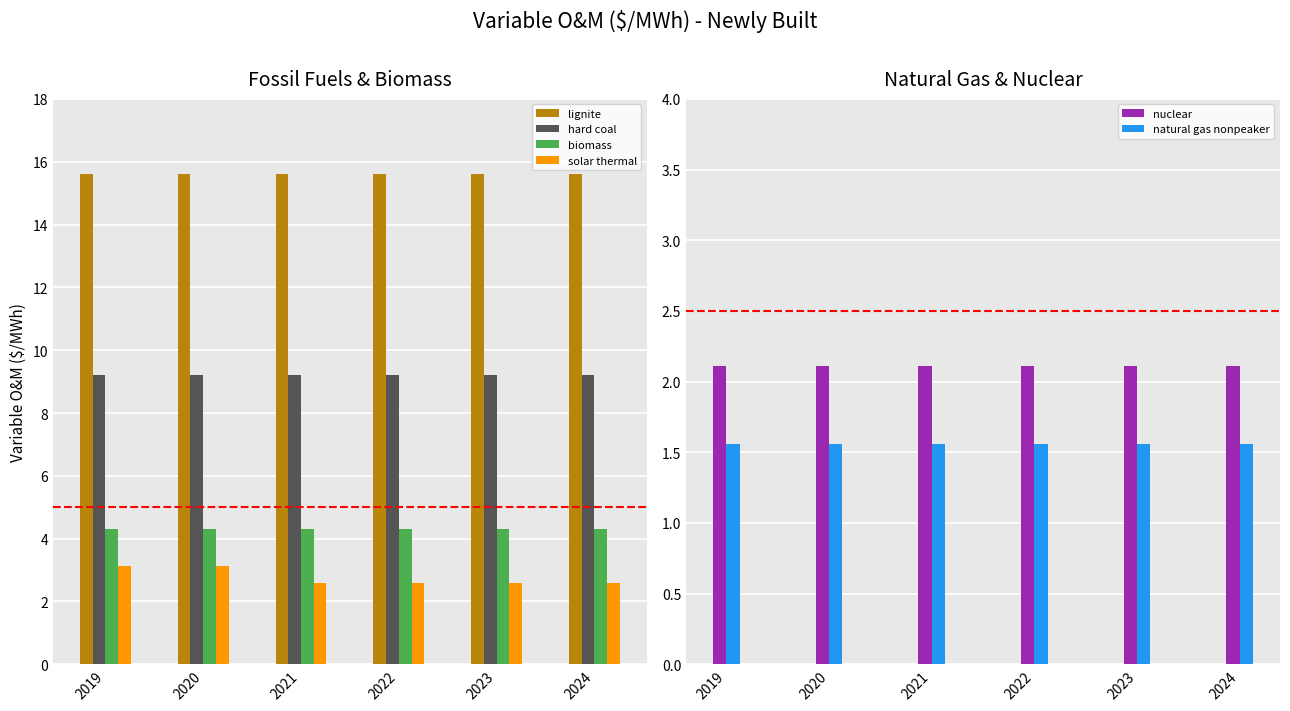

How many categories are shown in the chart?

6